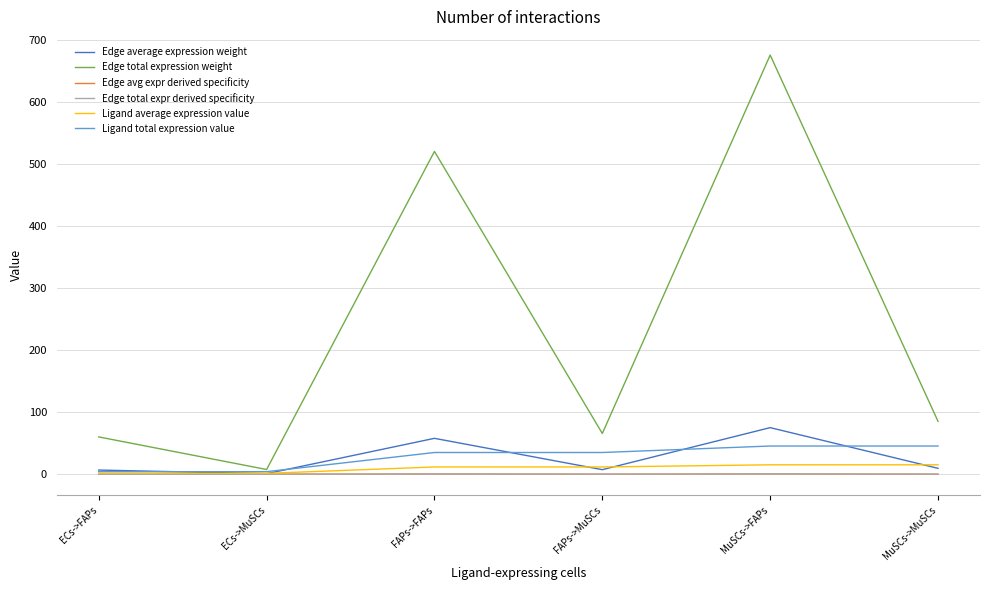

Does the chart display data point markers on the line(s)?

No